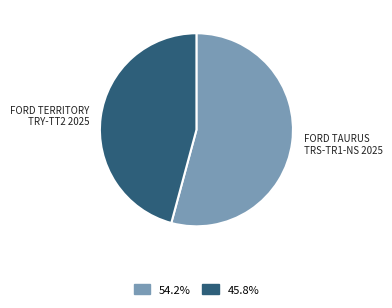

Which category has the smallest portion of the pie?

FORD TERRITORY TRY-TT2 2025